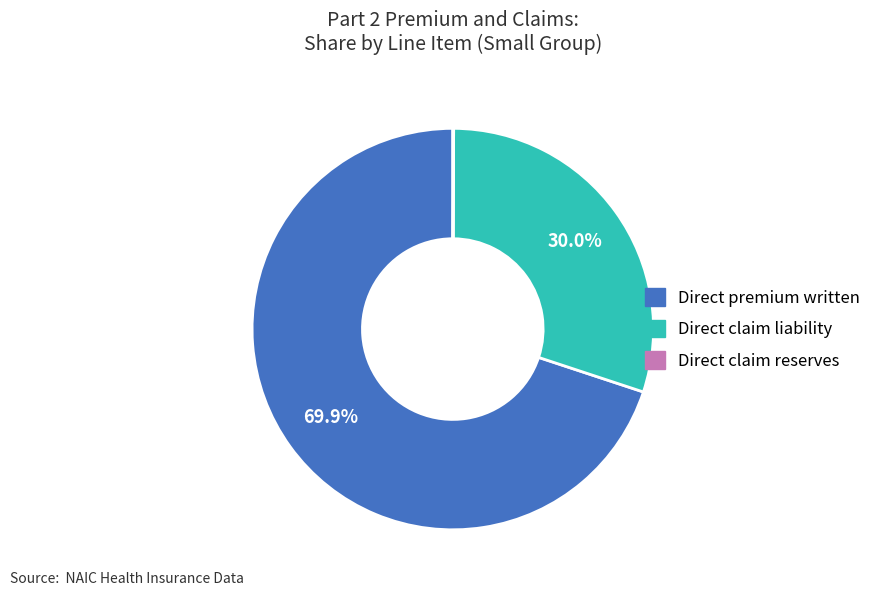

Which has a higher value, Direct claim liability or Direct premium written?

Direct premium written